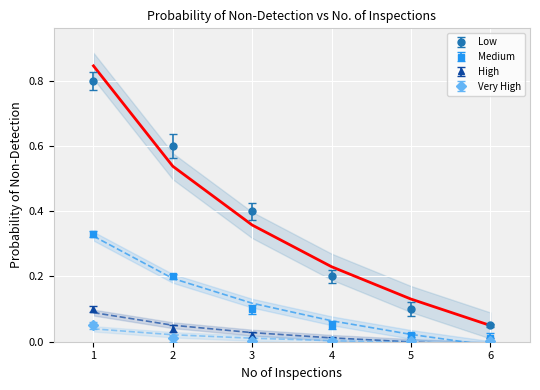

What is the highest value of the High series?

0.1